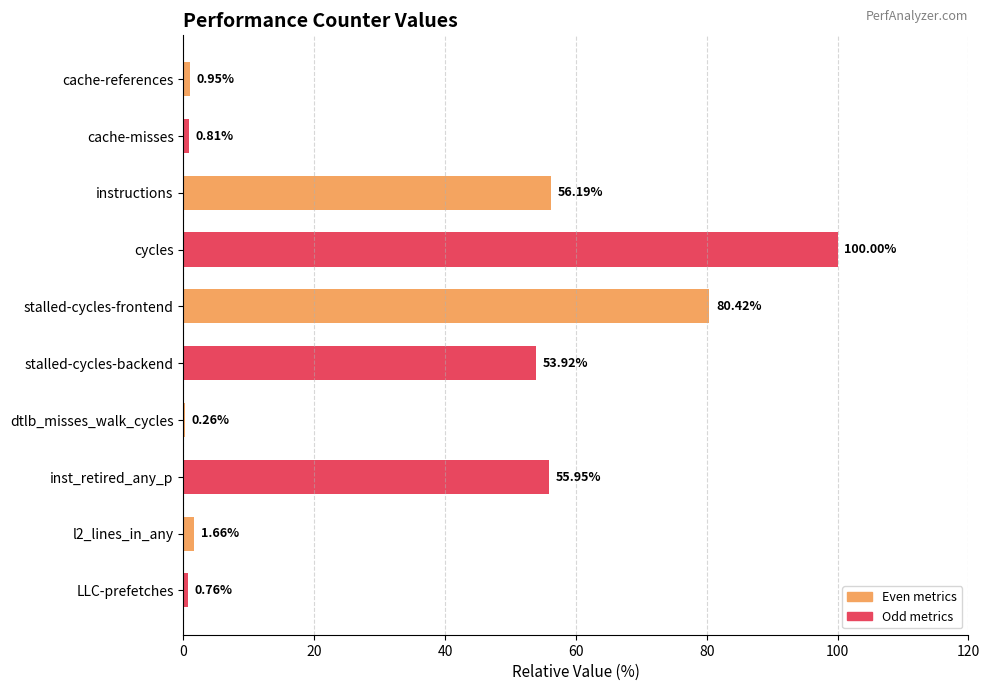

What is the sum of all values?

350.9